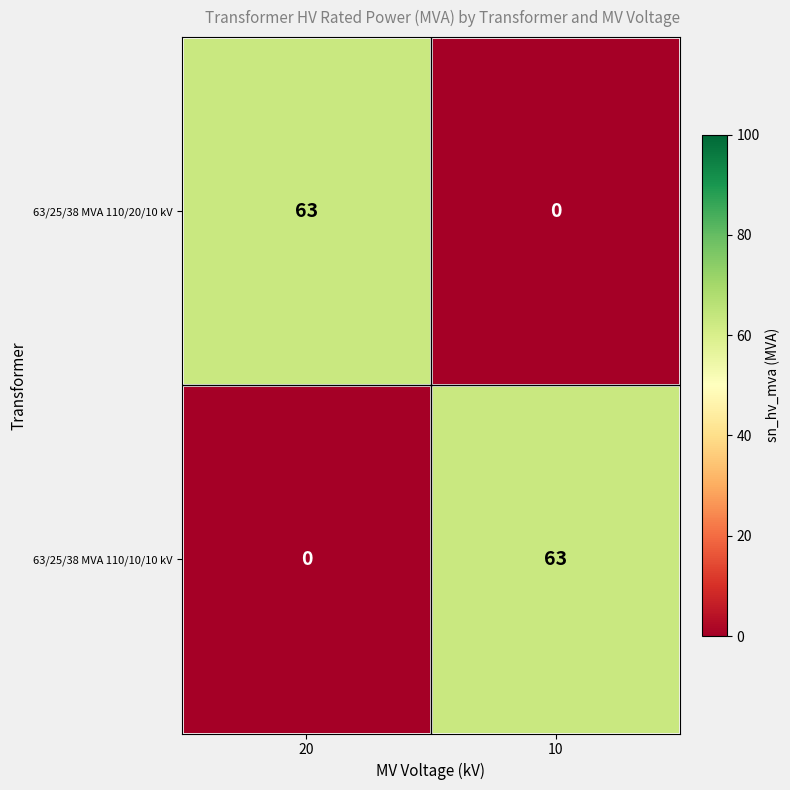

What is the highest value of the 63/25/38 MVA 110/10/10 kV series?

63